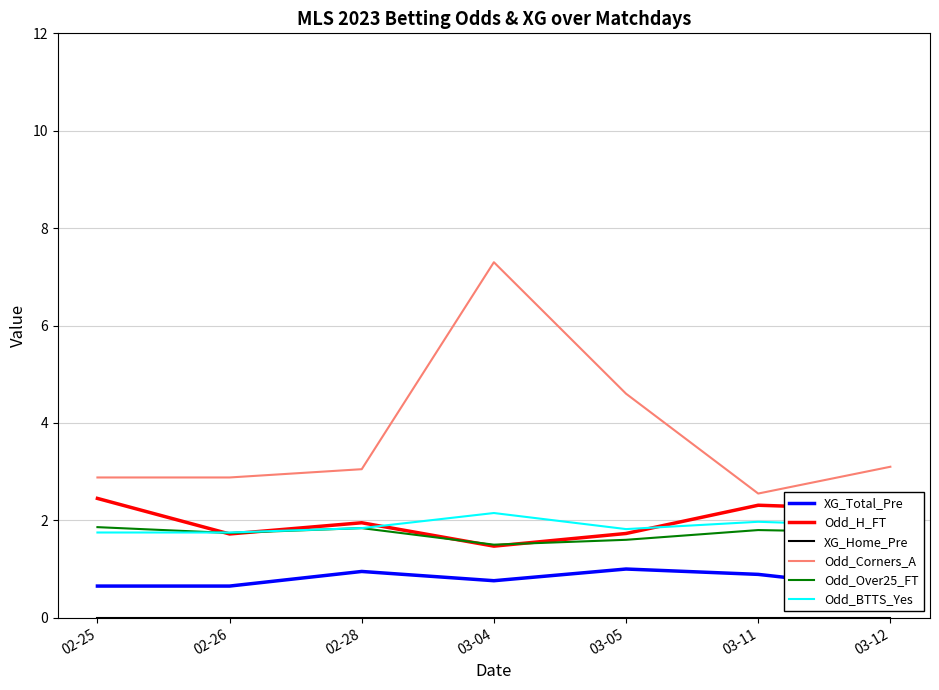

What is the label of the 2nd point from the right?

03-11